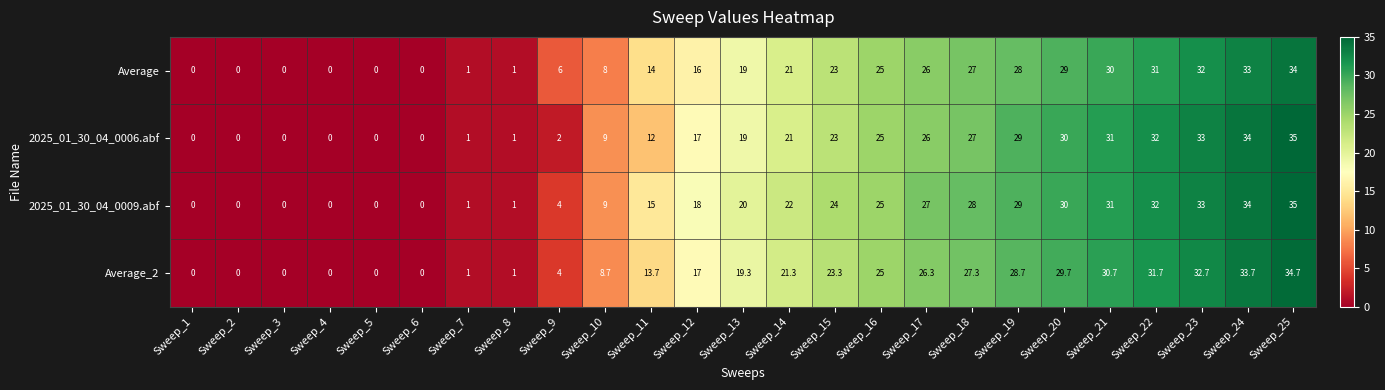

List the series in order of their overall mean, highest first.

2025_01_30_04_0009.abf, Average_2, 2025_01_30_04_0006.abf, Average